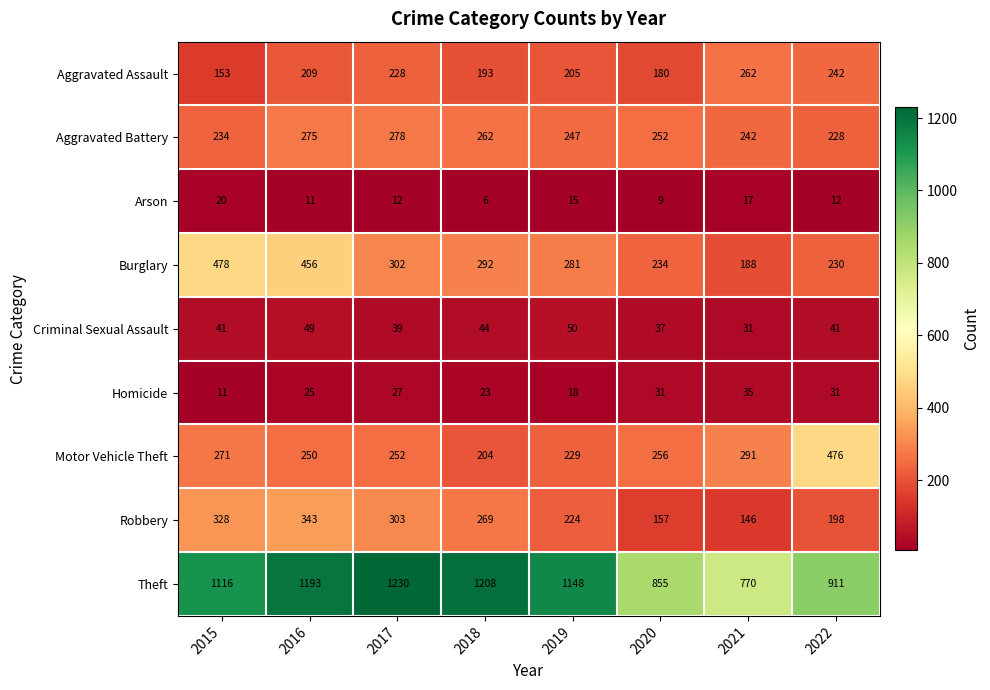

Where does the Aggravated Battery series first go above 252?

2016